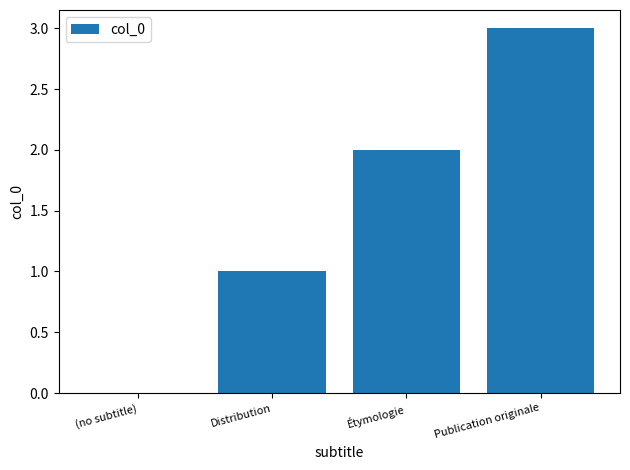

What is the sum of the values at Publication originale and (no subtitle)?

3